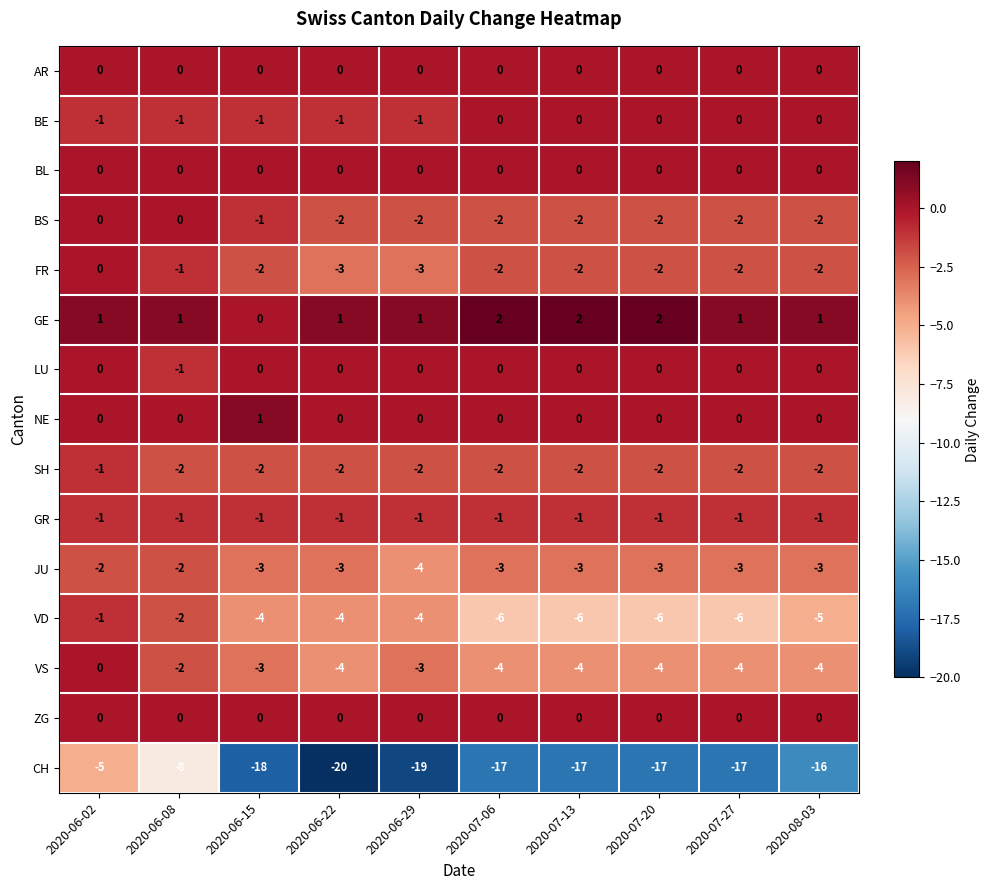

Which category has the highest value in the FR series?

2020-06-02